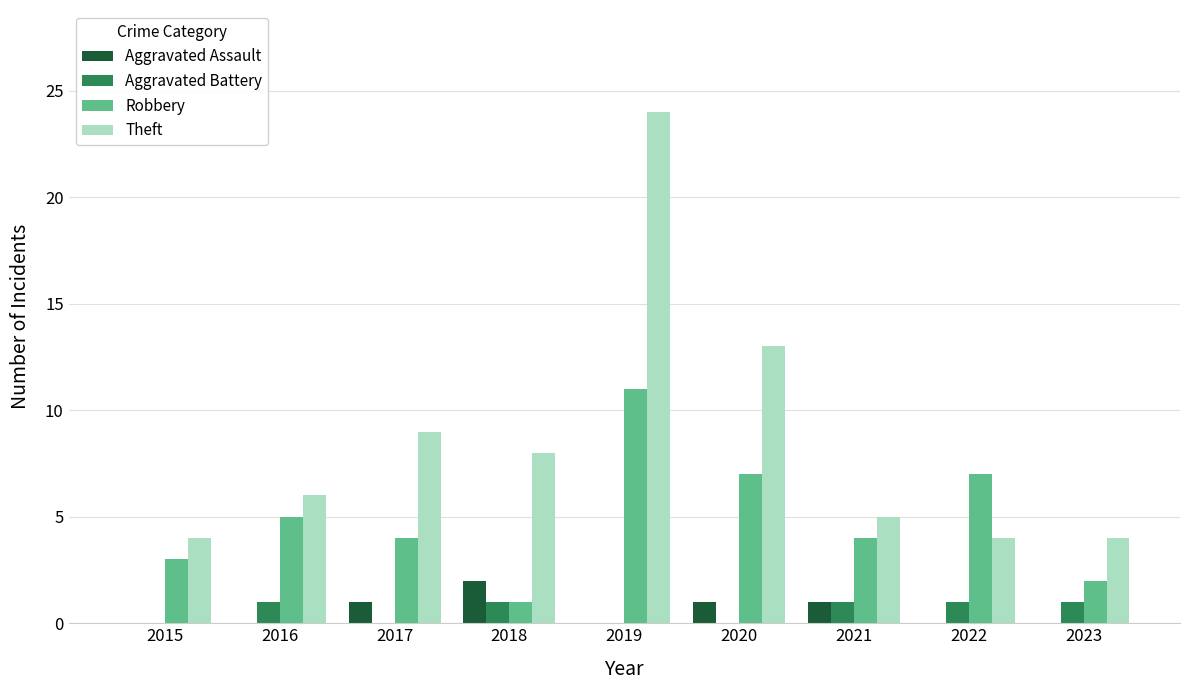

What is the sum of the Robbery values at 2022 and 2017?

11